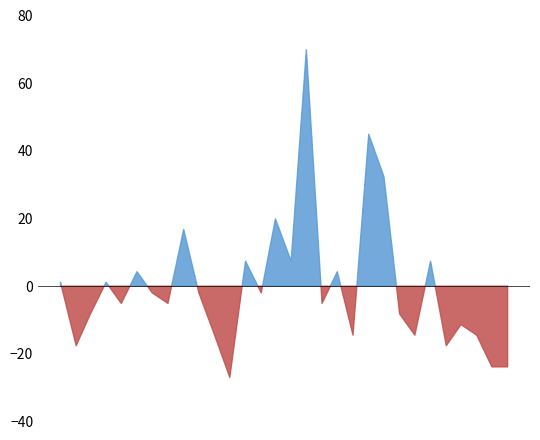

The value at 2019-04-01 is 37.5. True or false?

True